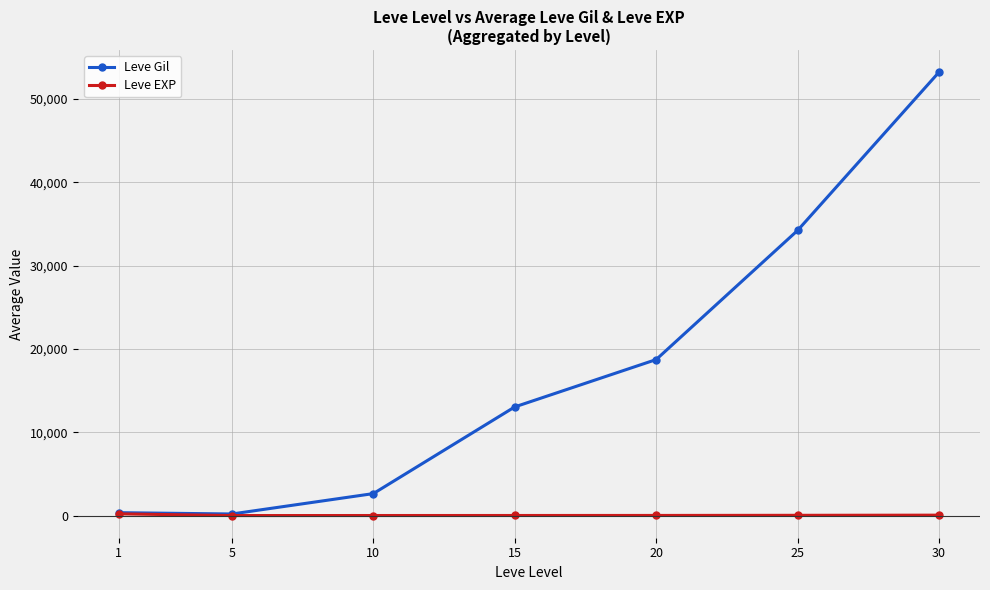

What is the smallest value displayed?

4.8